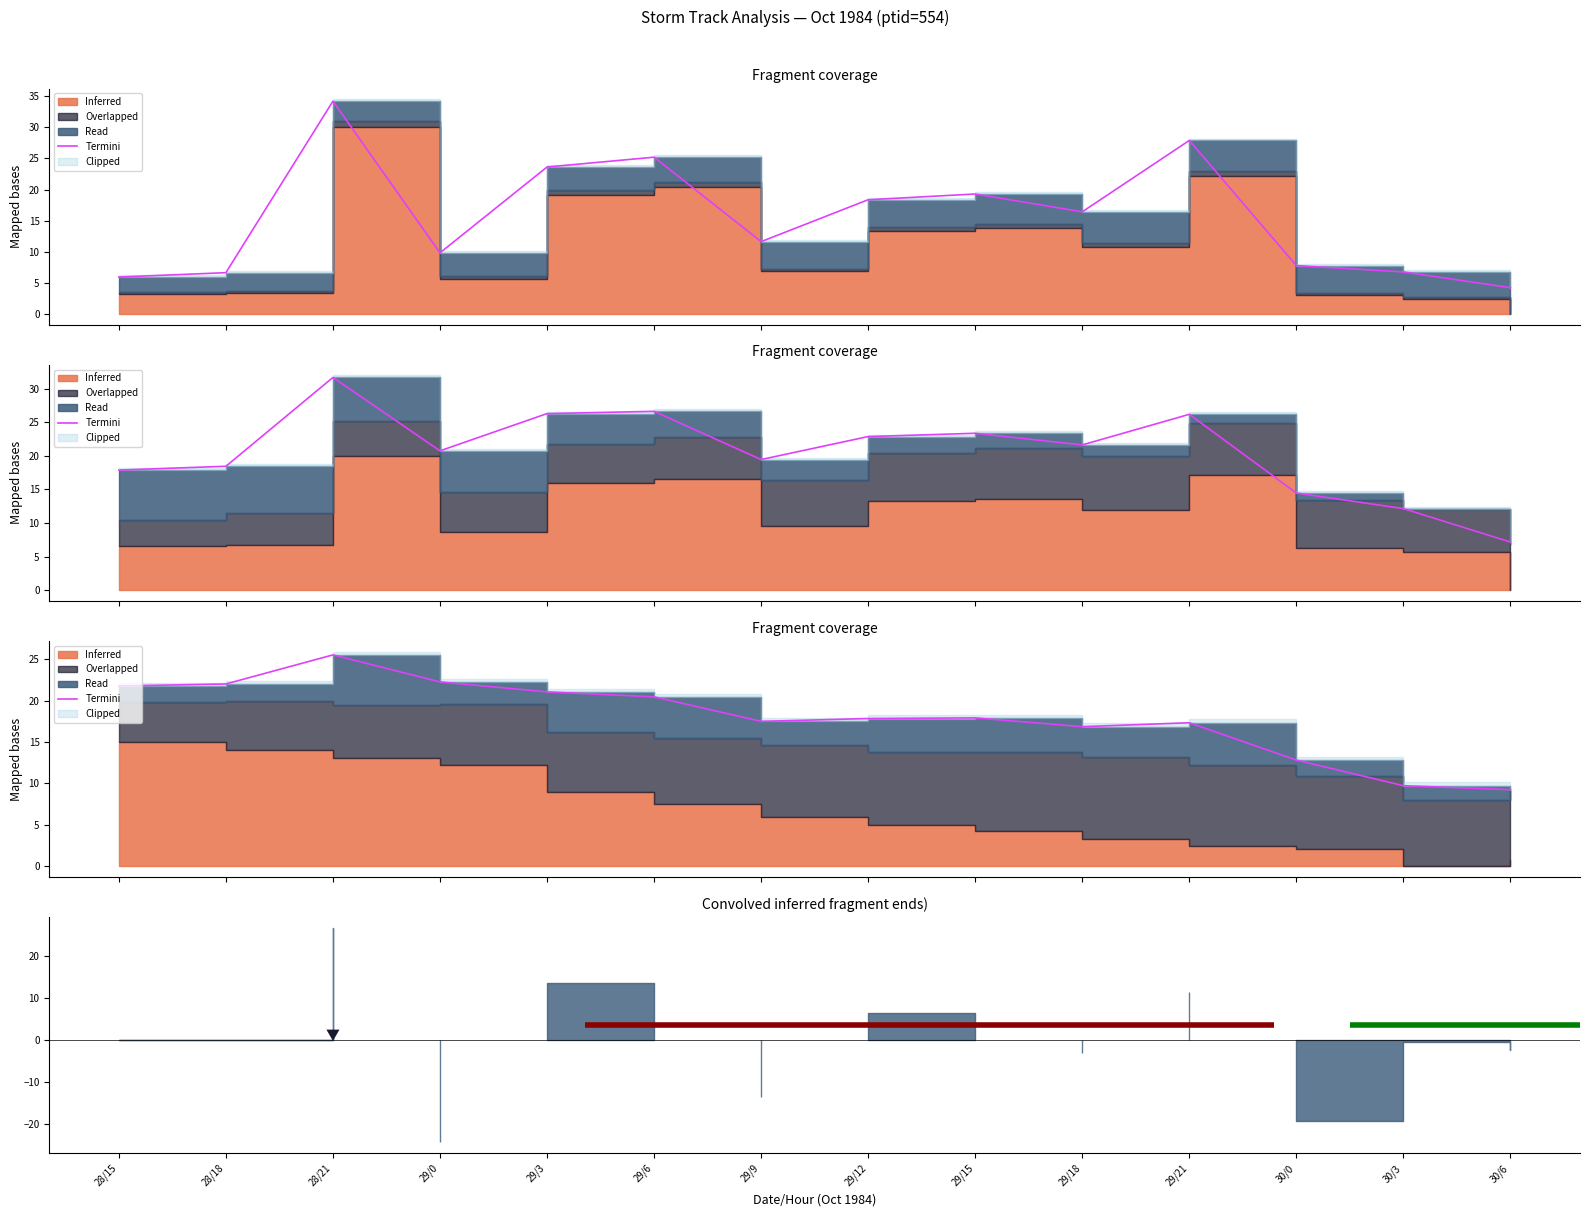

What is the label of the 3rd point from the left?

28/21